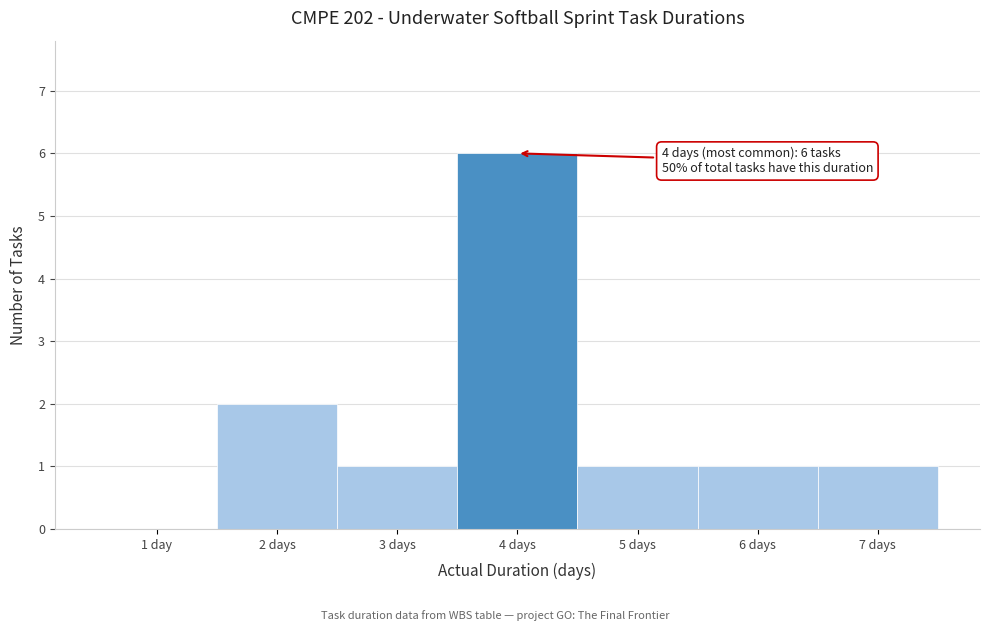

Reading left to right, list all the values displayed in this chart.

1 day=0	2 days=2	3 days=1	4 days=6	5 days=1	6 days=1	7 days=1